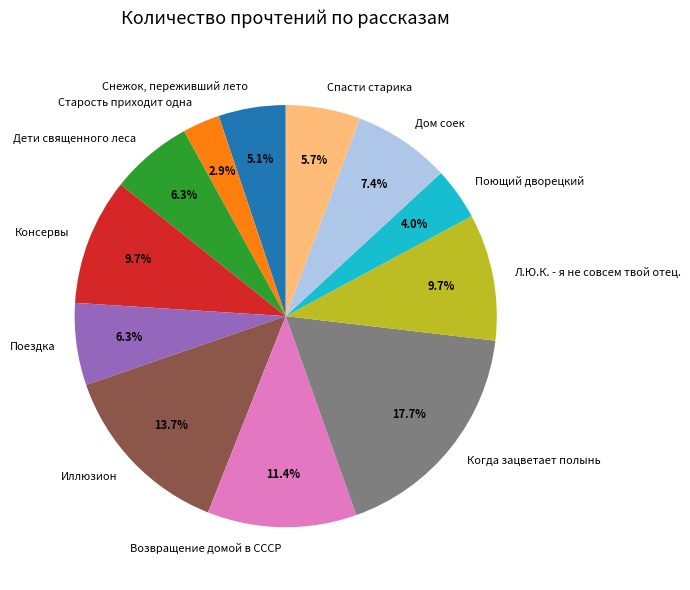

Does Спасти старика account for over 50% of the chart?

No